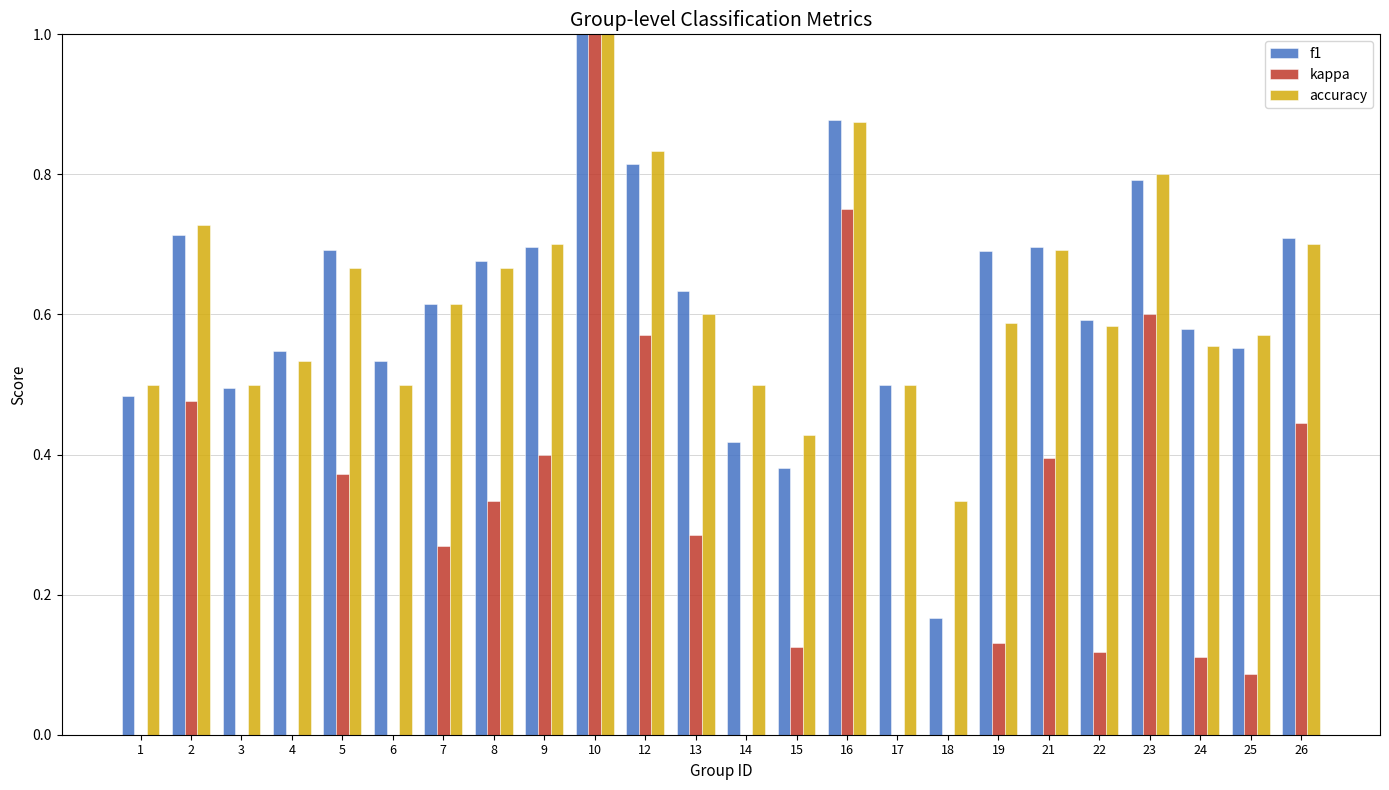

What is the approximate value of accuracy at 7?

0.6